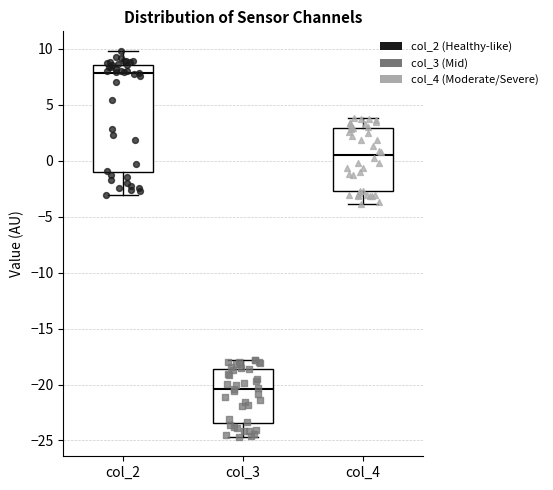

Reading left to right, read every box against the y-axis: the position of its median line, the range the box covers, and the ends of its whiskers. The values are not printed on the chart, so give them approximately, as read against the axis.

col_2: median 8.0, box -1.0 to 8.5, whiskers -3.0 to 10.0
col_3: median -20.5, box -23.5 to -18.5, whiskers -24.5 to -18.0
col_4: median 0.5, box -2.5 to 3.0, whiskers -4.0 to 4.0